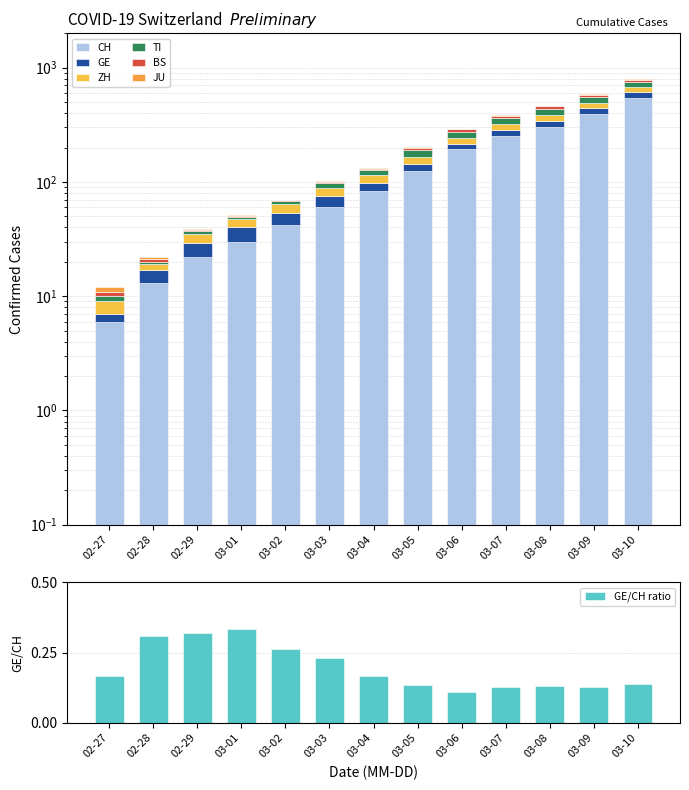

Which category has the lowest value in the GE/CH ratio series?

03-06